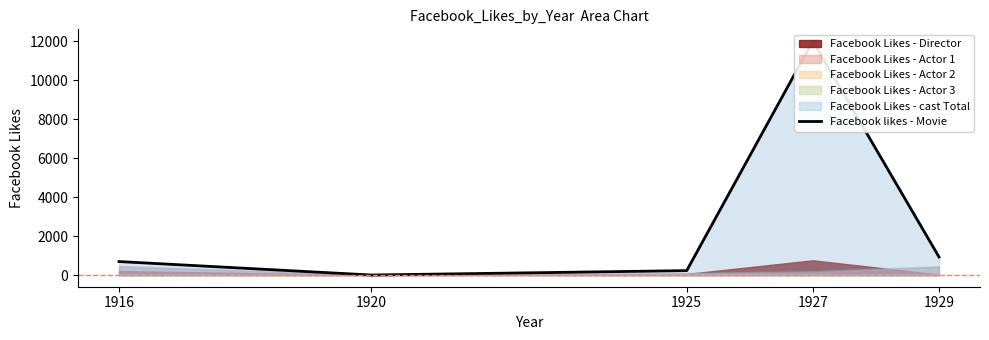

What value does the data have at 1929, to the nearest 50?

950